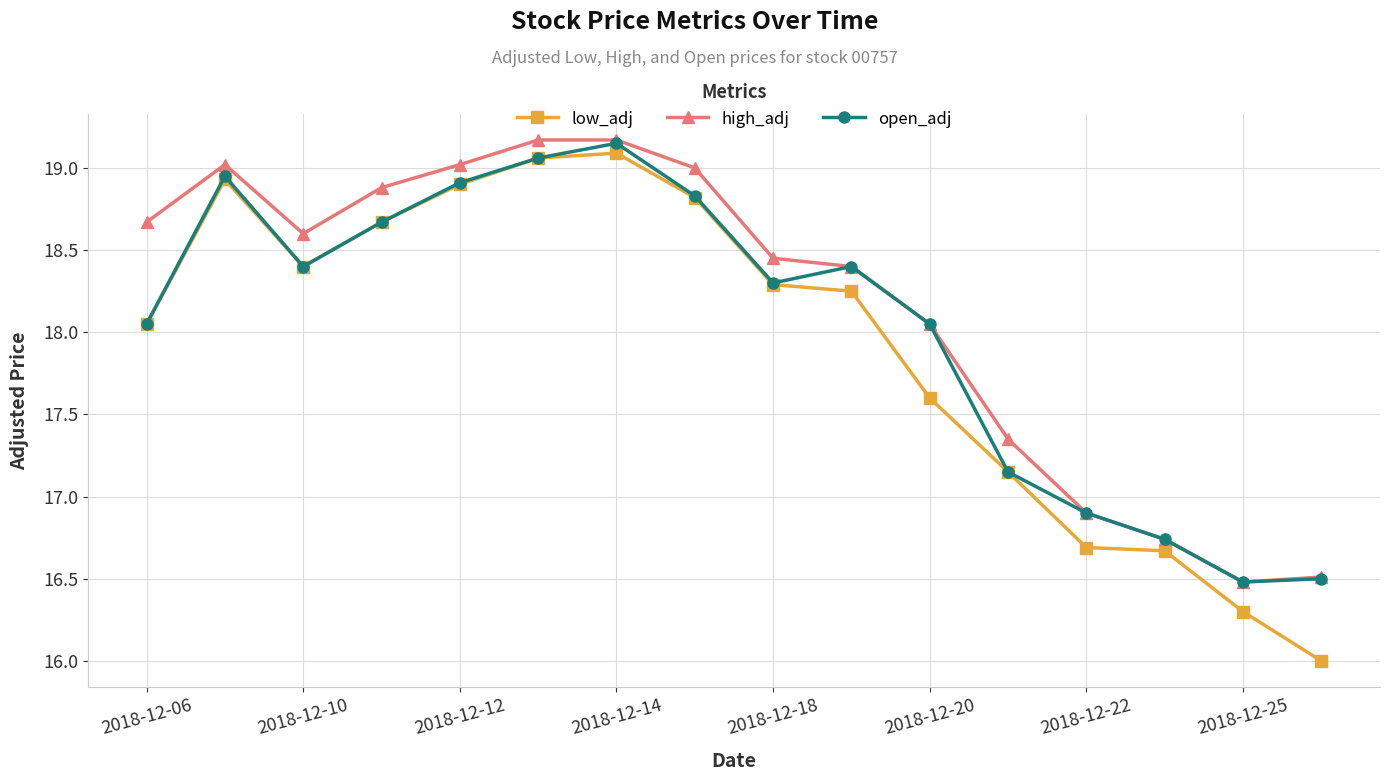

True or false: high_adj and low_adj cross at least once.

False